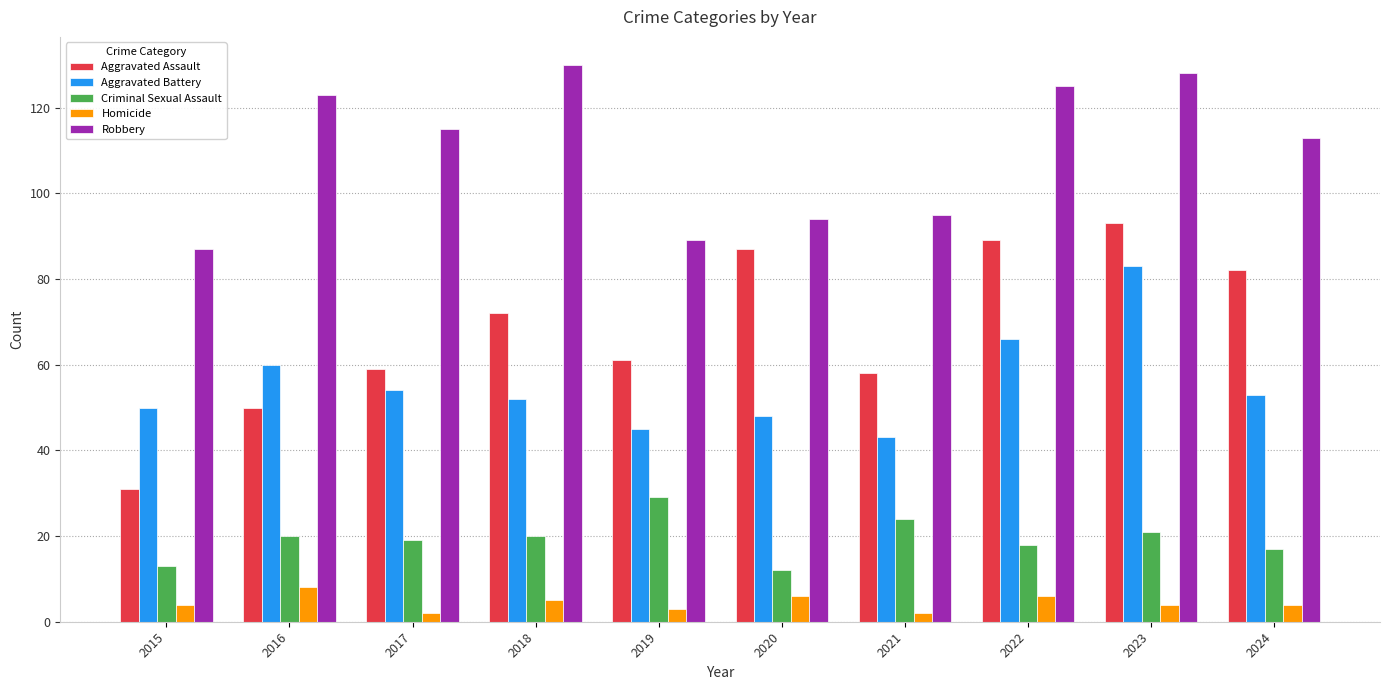

What is the total value across all series at 2021?

222